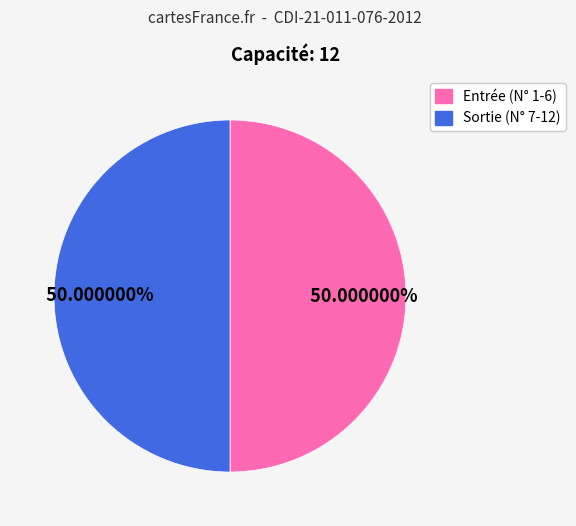

To the nearest percent, what is the difference between the largest and smallest slice percentages?

0%